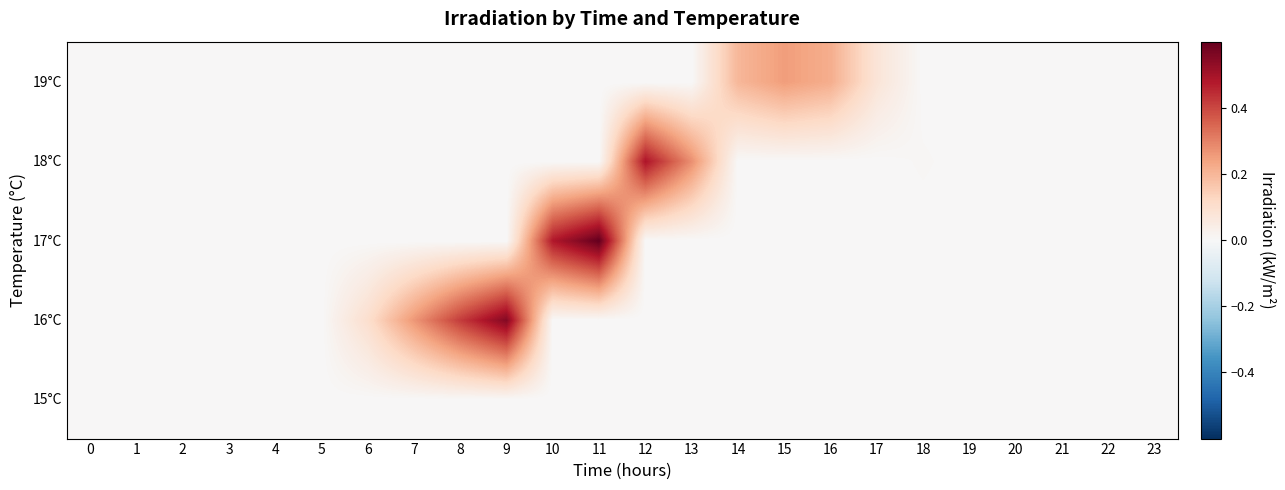

At which category is the sum across all series the highest?

11